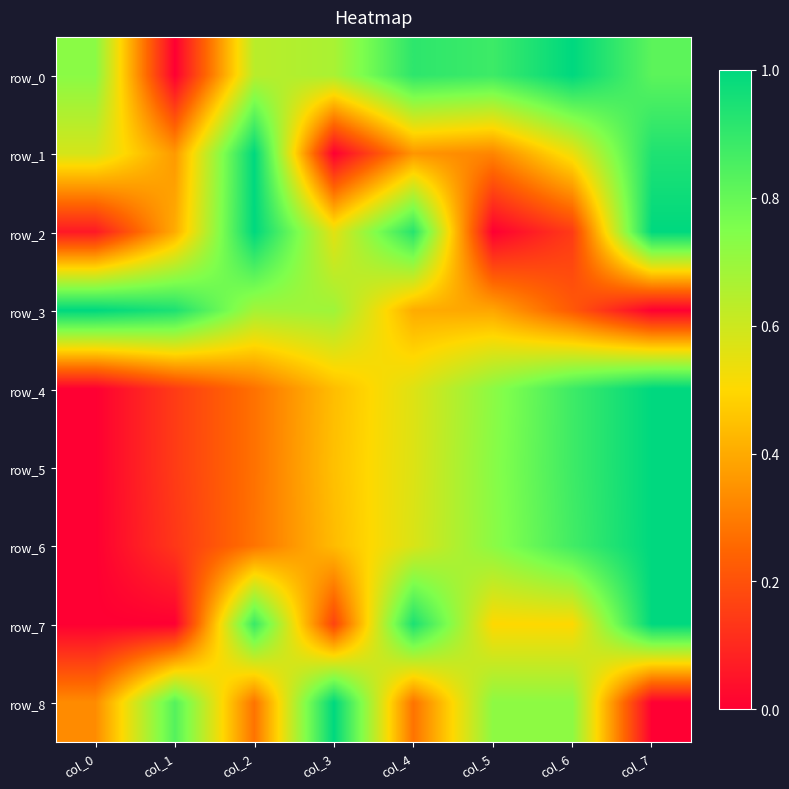

Is it true that row_2 equals 1.0 at col_2?

True